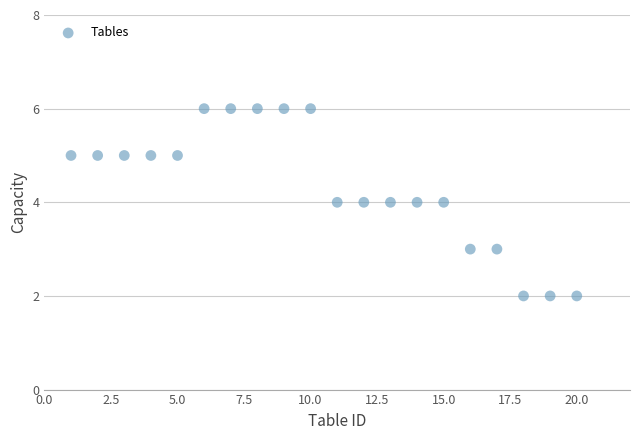

What is the range of Y values (max minus min)?

4